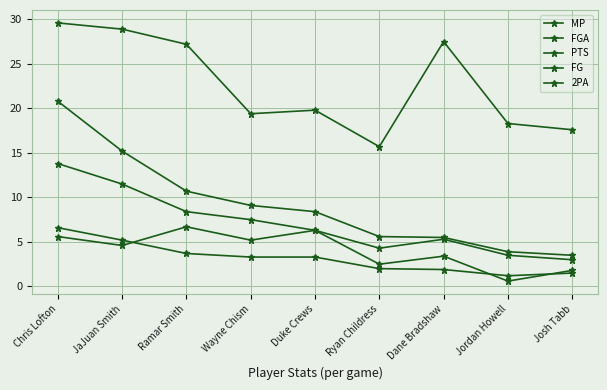

What is the value of the PTS point at the 2nd from the left?

15.2